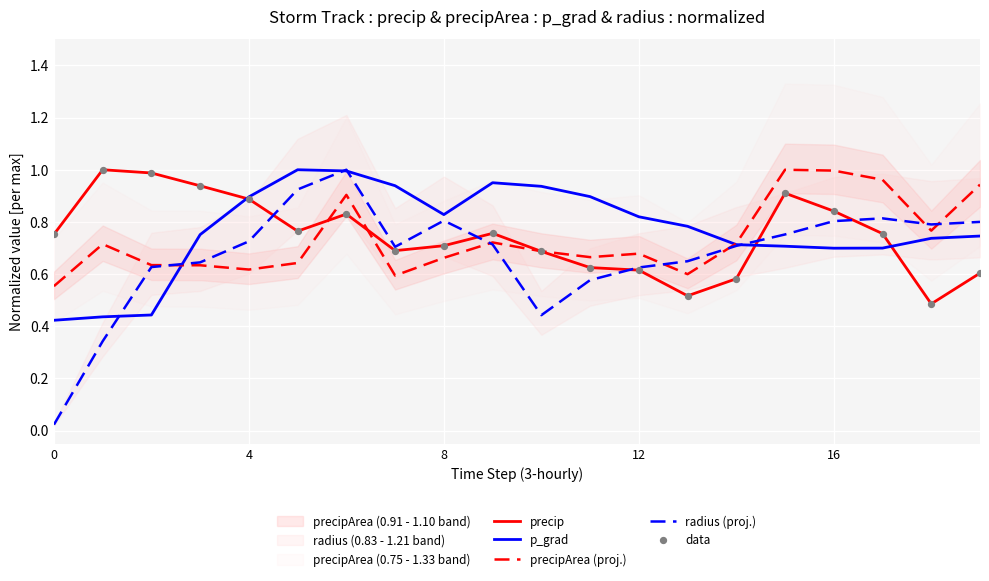

True or false: radius (proj.) has a value of 1.2 at 4.

False